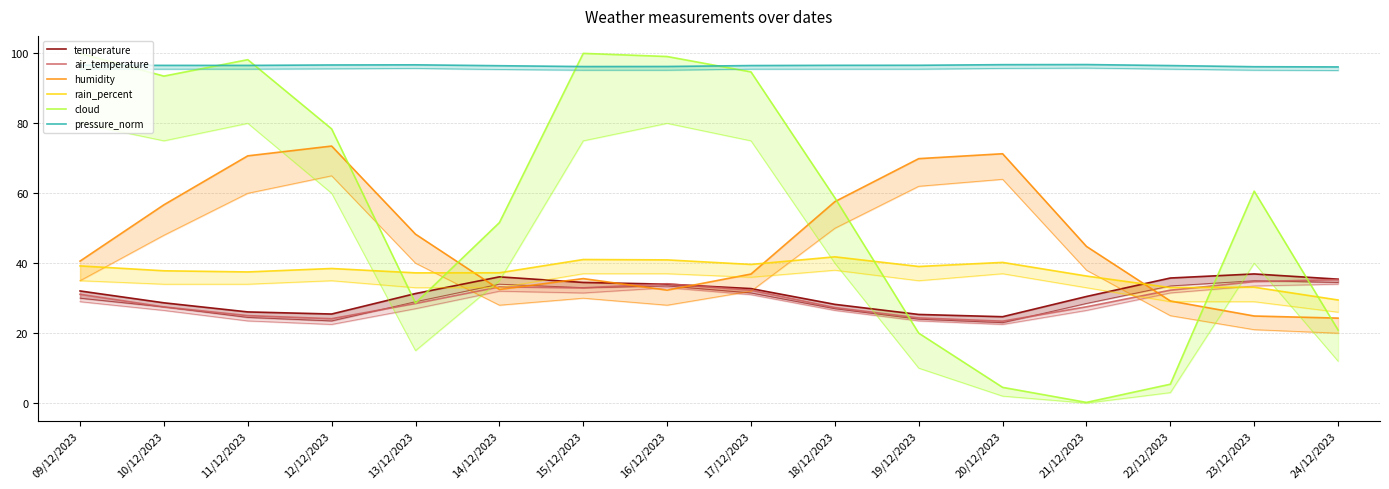

Which has a higher value, 09/12/2023 or 23/12/2023?

23/12/2023